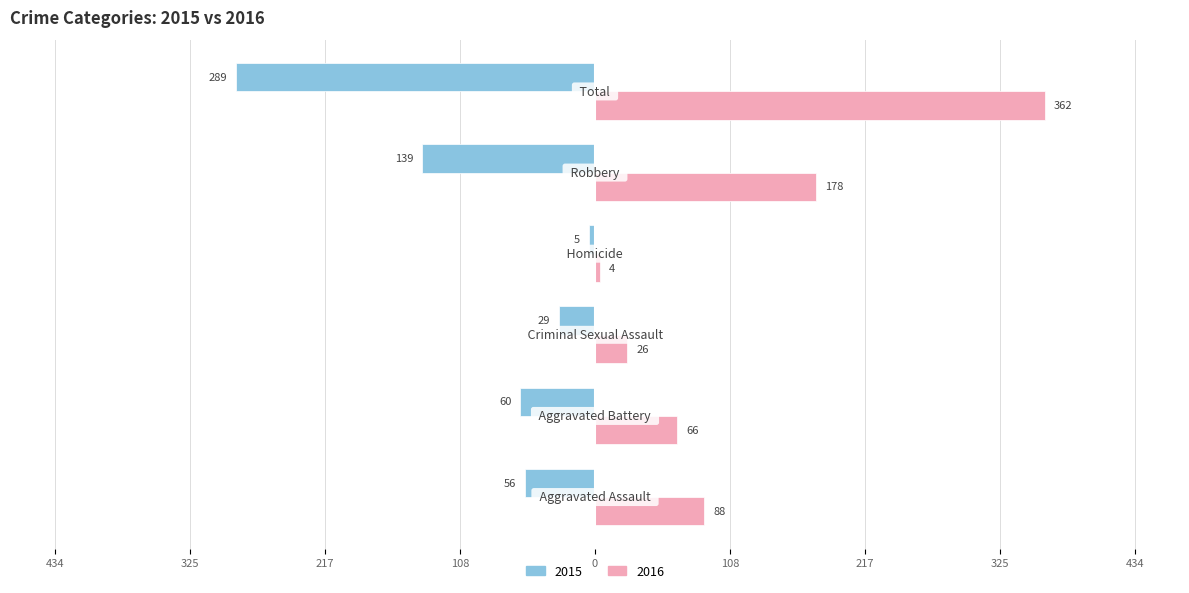

Reading left to right, transcribe all the data shown in this chart.

2015: Aggravated Assault=-56	Aggravated Battery=-60	Criminal Sexual Assault=-29	Homicide=-5	Robbery=-139	Total=-289
2016: Aggravated Assault=88	Aggravated Battery=66	Criminal Sexual Assault=26	Homicide=4	Robbery=178	Total=362